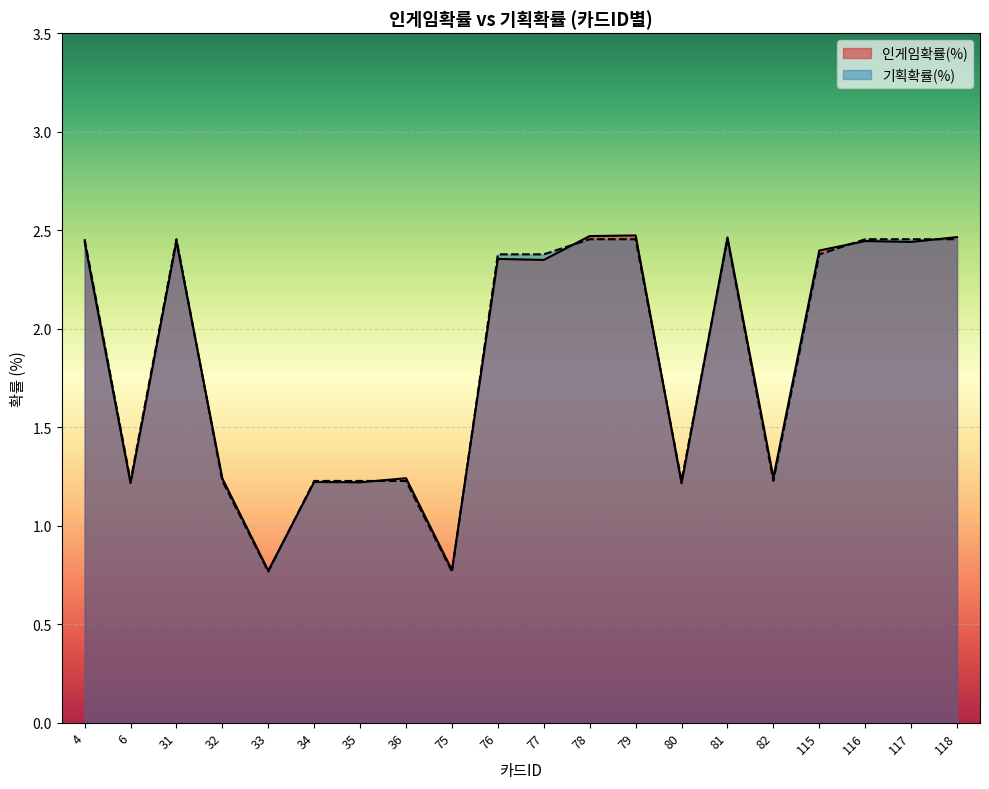

Count the number of data series in this chart.

2